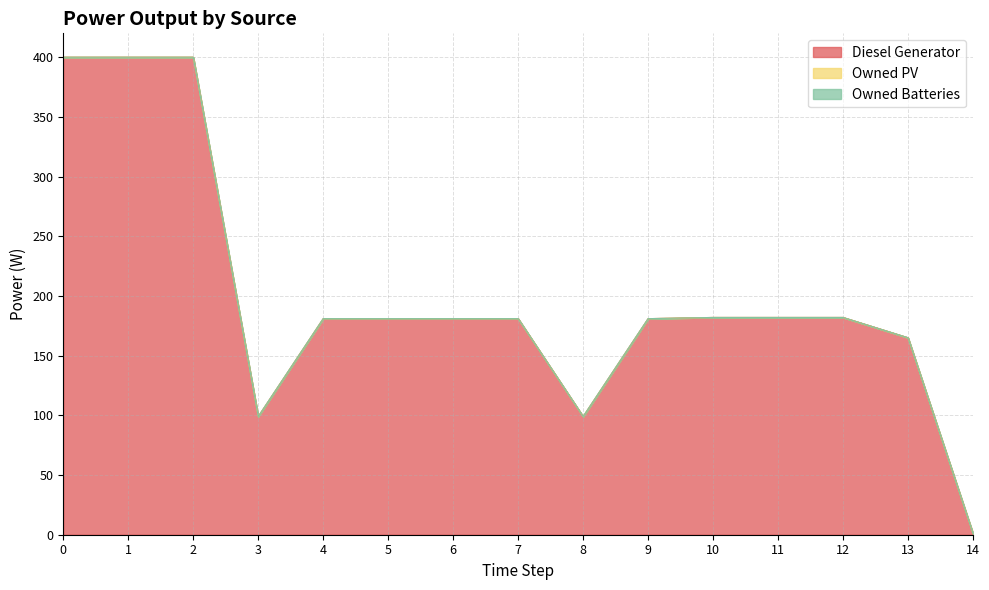

List the series in order of their peak value, lowest first.

Owned PV, Owned Batteries, Diesel Generator